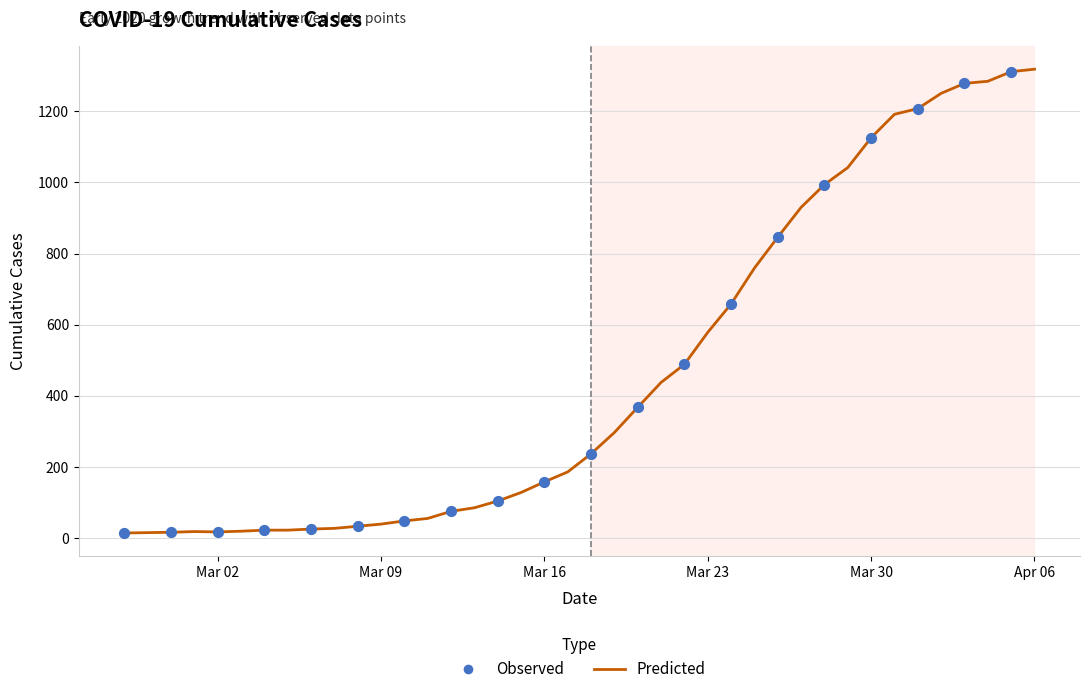

What is the maximum value shown in the chart?

1319